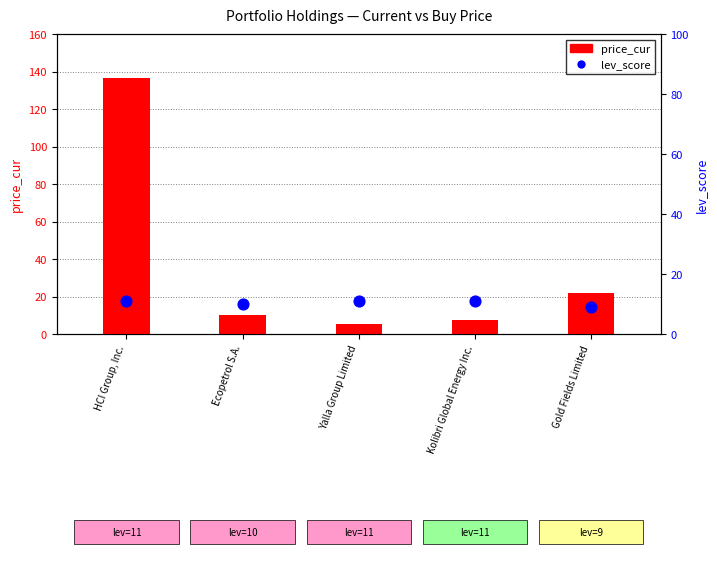

What is the total value across all series at Ecopetrol S.A.?

20.1